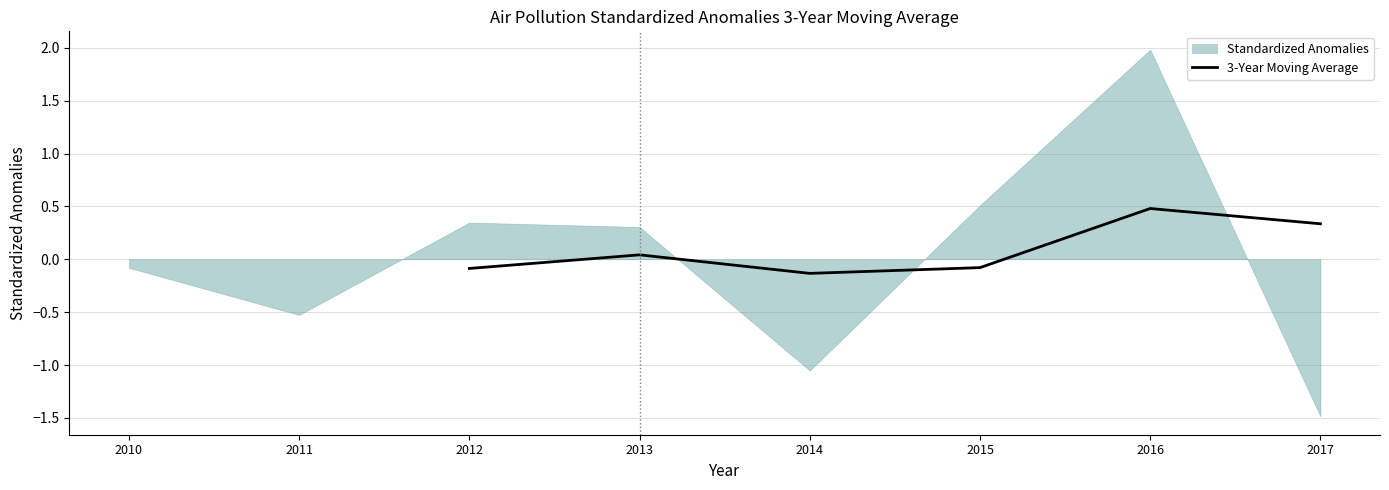

The value of 3-Year Moving Average at 2017 is 0.1. True or false?

False